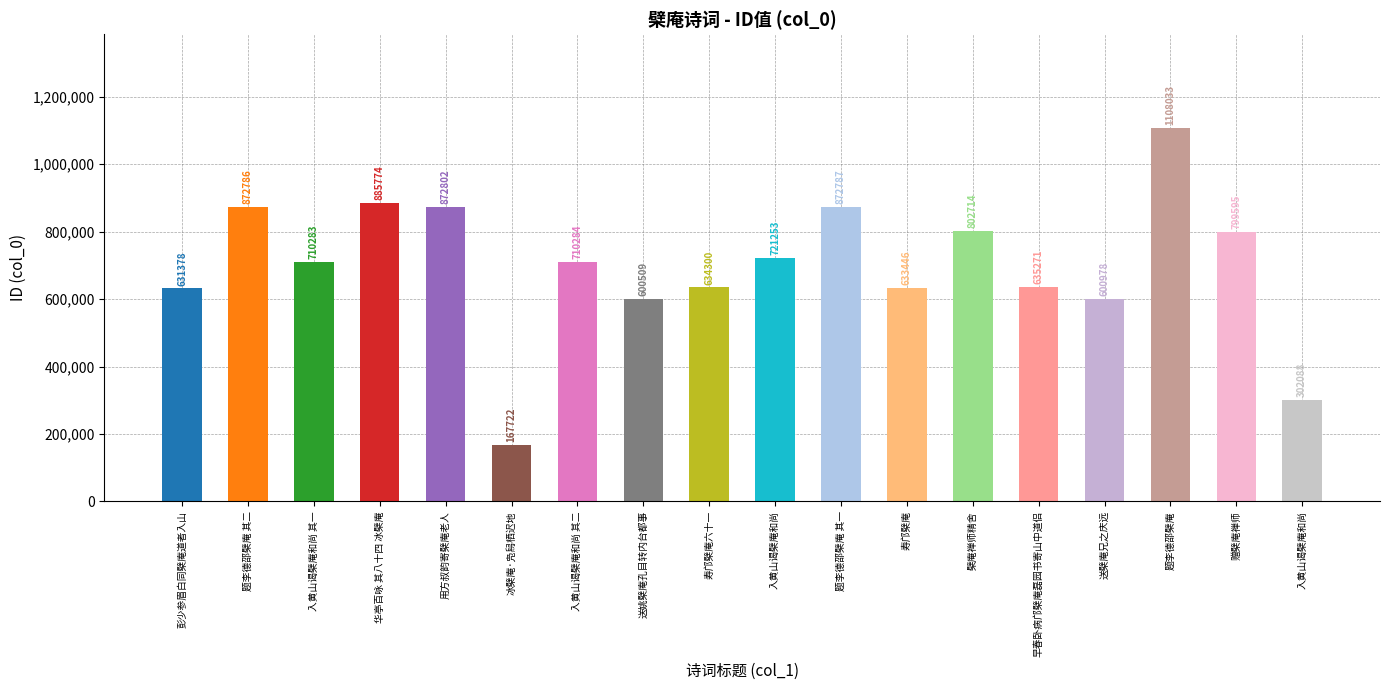

How many bars are there in total?

18